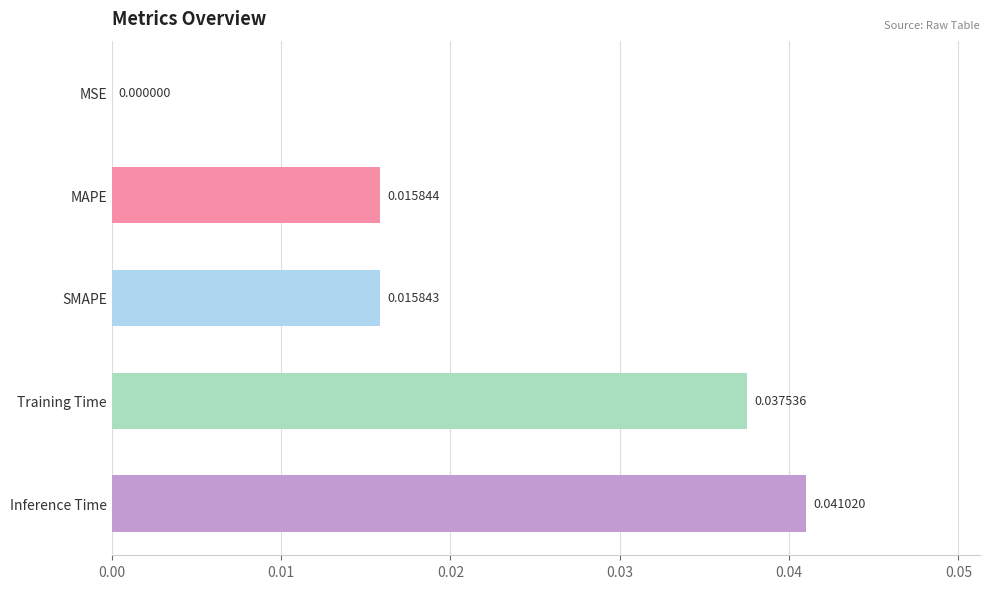

Where is the data nearest to the value 0?

MSE